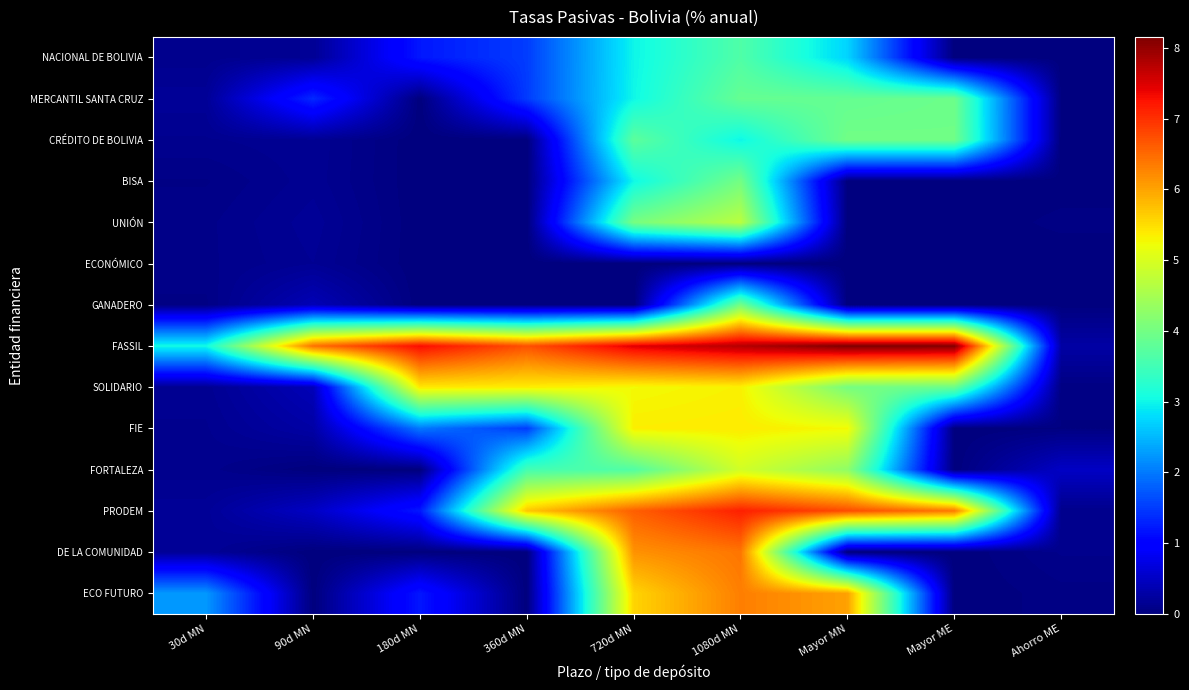

Reading left to right, extract all data points from this chart.

NACIONAL DE BOLIVIA: 30d MN=0.1	90d MN=0.2	180d MN=1.2	360d MN=1.5	720d MN=3.0	1080d MN=3.6	Mayor MN=2.7	Mayor ME=0.0	Ahorro ME=0.0
MERCANTIL SANTA CRUZ: 30d MN=0.2	90d MN=1.4	180d MN=0.0	360d MN=1.5	720d MN=3.0	1080d MN=3.9	Mayor MN=3.9	Mayor ME=3.9	Ahorro ME=0.0
CRÉDITO DE BOLIVIA: 30d MN=0.1	90d MN=0.2	180d MN=0.0	360d MN=0.0	720d MN=3.8	1080d MN=3.0	Mayor MN=4.0	Mayor ME=4.0	Ahorro ME=0.0
BISA: 30d MN=0.1	90d MN=0.1	180d MN=0.0	360d MN=0.0	720d MN=3.0	1080d MN=4.0	Mayor MN=0.0	Mayor ME=0.0	Ahorro ME=0.0
UNIÓN: 30d MN=0.1	90d MN=0.2	180d MN=0.0	360d MN=0.0	720d MN=4.0	1080d MN=4.7	Mayor MN=0.0	Mayor ME=0.0	Ahorro ME=0.0
ECONÓMICO: 30d MN=0.1	90d MN=0.2	180d MN=0.0	360d MN=0.0	720d MN=0.0	1080d MN=0.0	Mayor MN=0.0	Mayor ME=0.0	Ahorro ME=0.0
GANADERO: 30d MN=0.1	90d MN=0.4	180d MN=0.0	360d MN=0.0	720d MN=0.0	1080d MN=4.0	Mayor MN=0.0	Mayor ME=0.0	Ahorro ME=0.0
FASSIL: 30d MN=3.0	90d MN=6.4	180d MN=7.3	360d MN=6.7	720d MN=7.5	1080d MN=7.8	Mayor MN=8.2	Mayor ME=8.1	Ahorro ME=0.3
SOLIDARIO: 30d MN=0.1	90d MN=0.4	180d MN=5.4	360d MN=5.4	720d MN=5.3	1080d MN=5.3	Mayor MN=4.0	Mayor ME=3.9	Ahorro ME=0.0
FIE: 30d MN=0.1	90d MN=0.3	180d MN=2.0	360d MN=1.5	720d MN=5.4	1080d MN=5.4	Mayor MN=5.3	Mayor ME=0.0	Ahorro ME=0.0
FORTALEZA: 30d MN=0.1	90d MN=0.0	180d MN=0.0	360d MN=3.5	720d MN=3.7	1080d MN=4.9	Mayor MN=4.3	Mayor ME=0.0	Ahorro ME=0.5
PRODEM: 30d MN=0.2	90d MN=0.5	180d MN=1.2	360d MN=5.7	720d MN=6.6	1080d MN=7.1	Mayor MN=6.8	Mayor ME=6.4	Ahorro ME=0.1
DE LA COMUNIDAD: 30d MN=0.2	90d MN=0.0	180d MN=0.0	360d MN=0.0	720d MN=6.2	1080d MN=6.4	Mayor MN=0.0	Mayor ME=0.0	Ahorro ME=0.1
ECO FUTURO: 30d MN=2.2	90d MN=0.0	180d MN=1.2	360d MN=0.0	720d MN=5.6	1080d MN=6.3	Mayor MN=6.0	Mayor ME=0.0	Ahorro ME=0.1